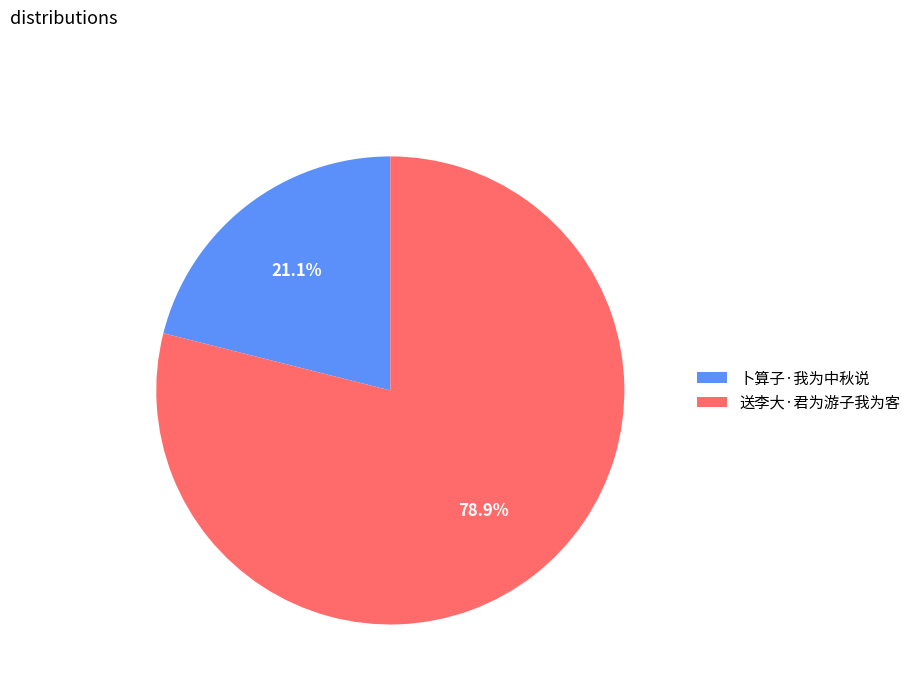

To the nearest percent, what is the average slice percentage?

50%